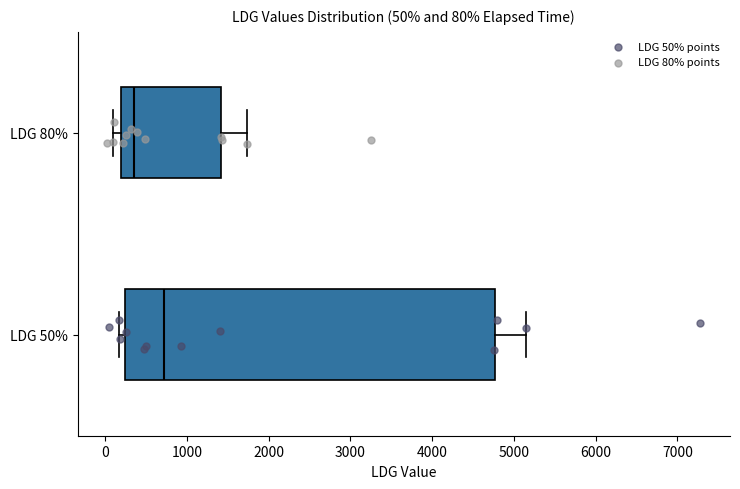

Which box has the furthest to the left median line?

LDG 80%